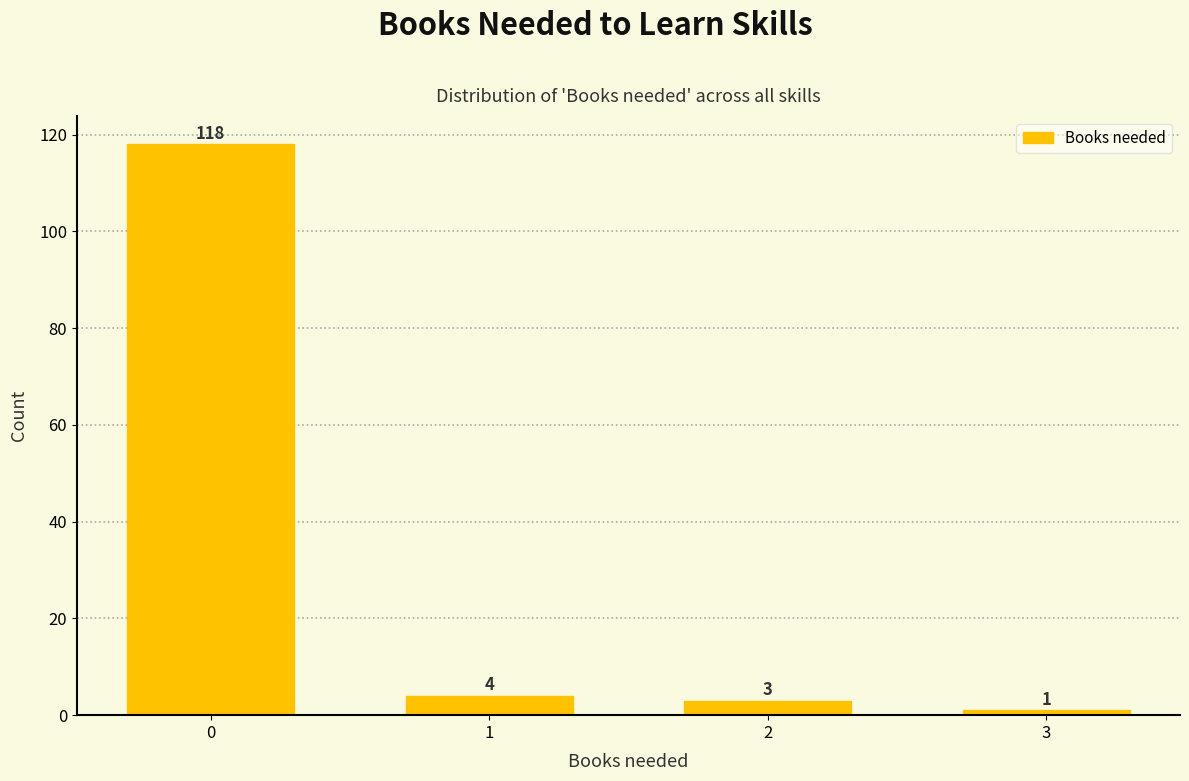

Reading right to left, extract all data points from this chart.

1	3	4	118